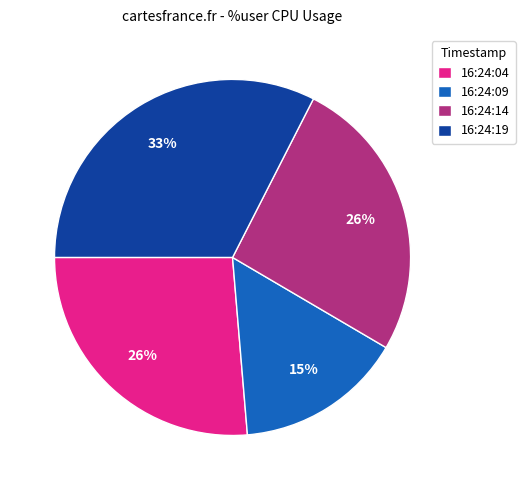

Between 16:24:19 and 16:24:14, which is larger?

16:24:19